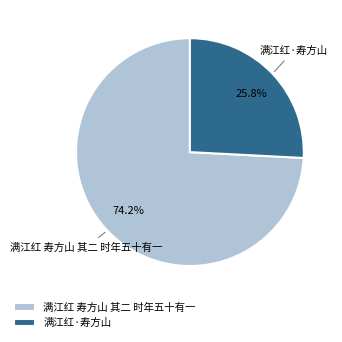

Which has a higher value, 满江红·寿方山 or 满江红 寿方山 其二 时年五十有一?

满江红 寿方山 其二 时年五十有一